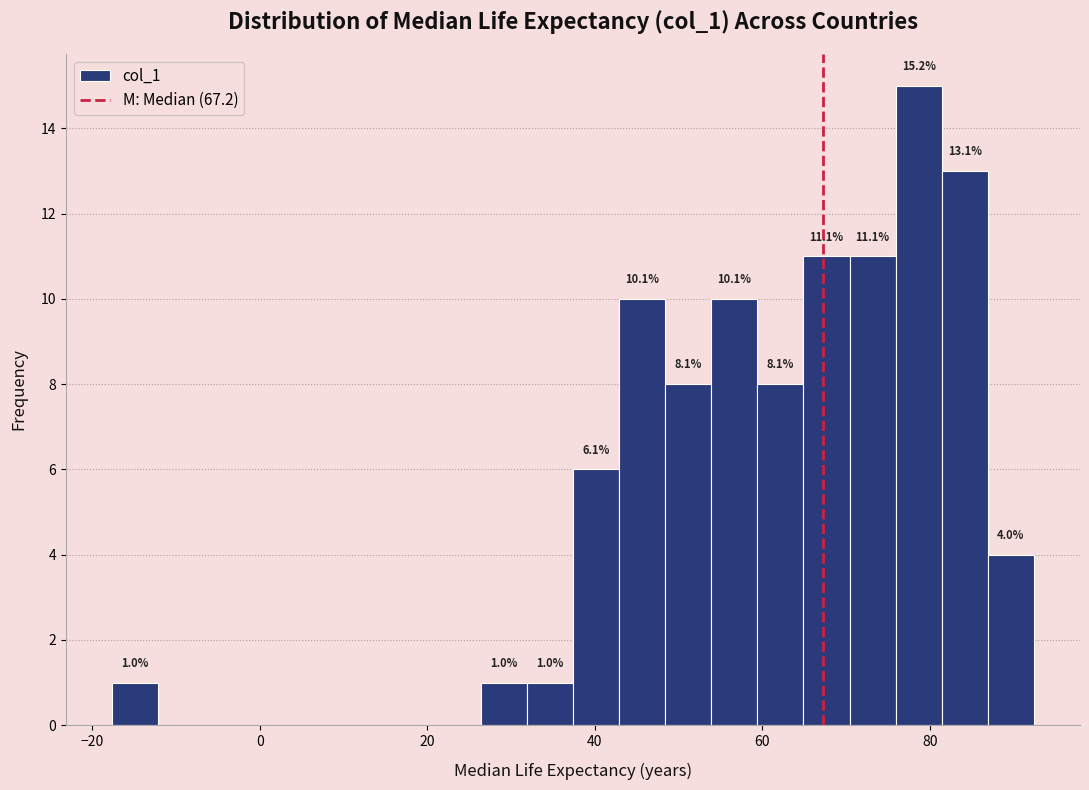

Read against the x-axis, roughly where is the centre of the tallest bar?

78